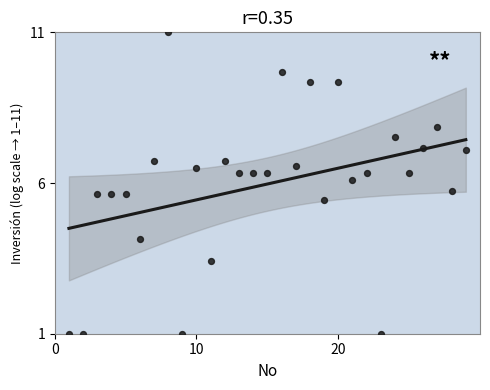

What Y value in the scatter plot is closest to 6?

6.1